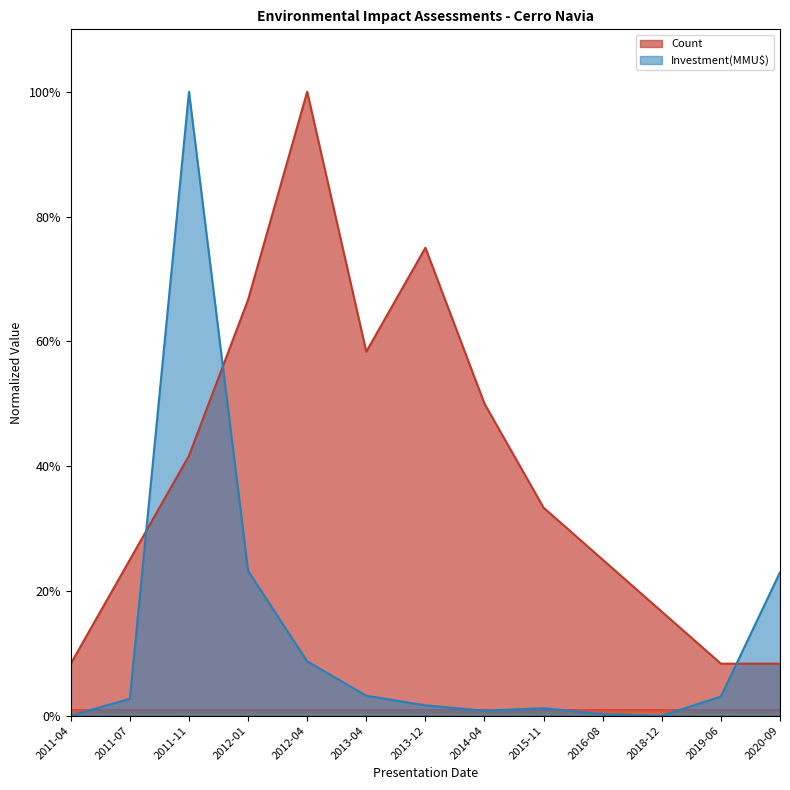

How many times do Count and Investment(MMU$) cross each other?

3